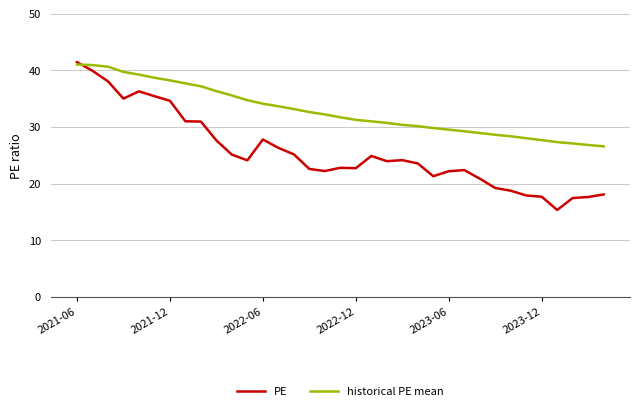

Which series has the largest total across all categories?

historical PE mean